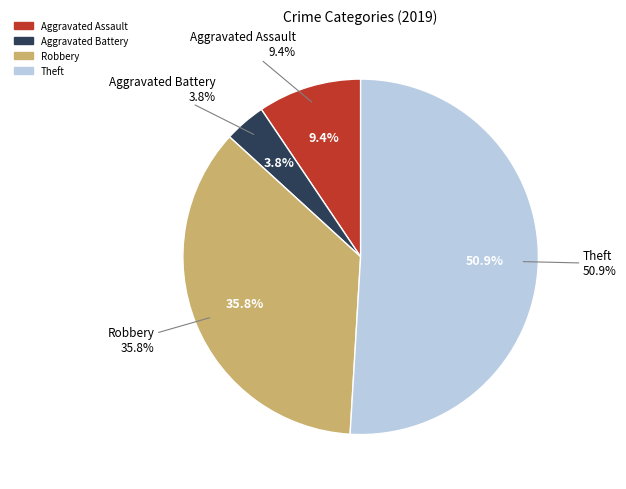

Is it true that Robbery is 36% of the pie?

True